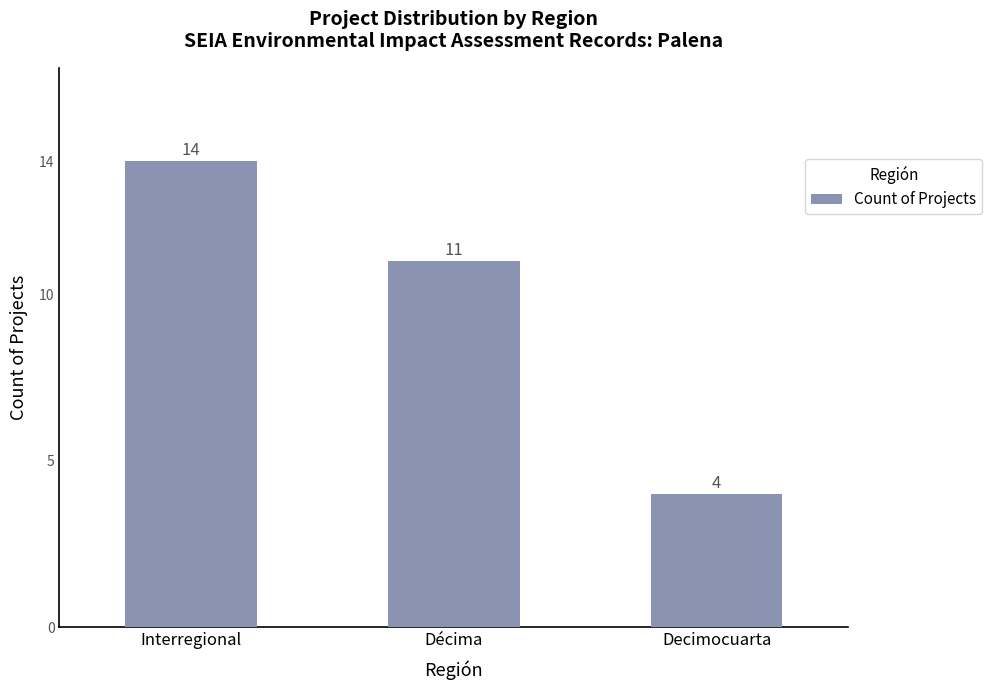

Between Décima and Decimocuarta, which is larger?

Décima